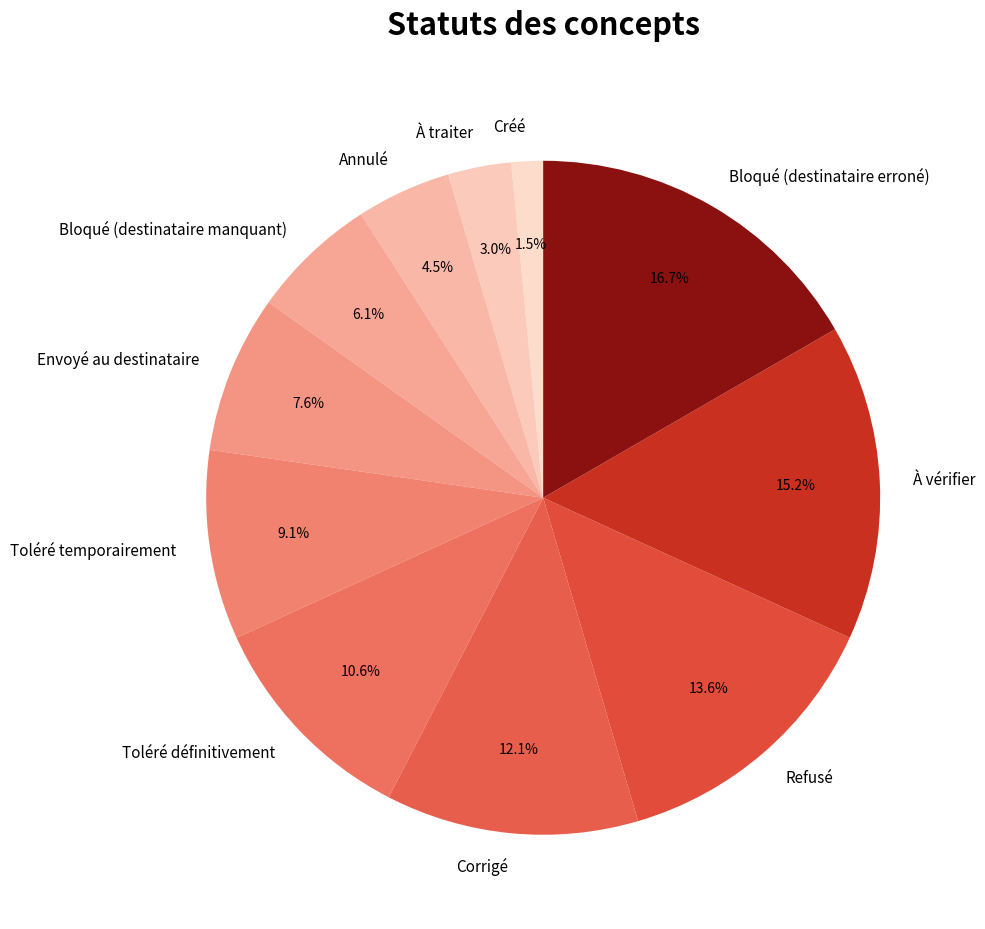

To the nearest percent, what percentage of the pie is Corrigé?

12%